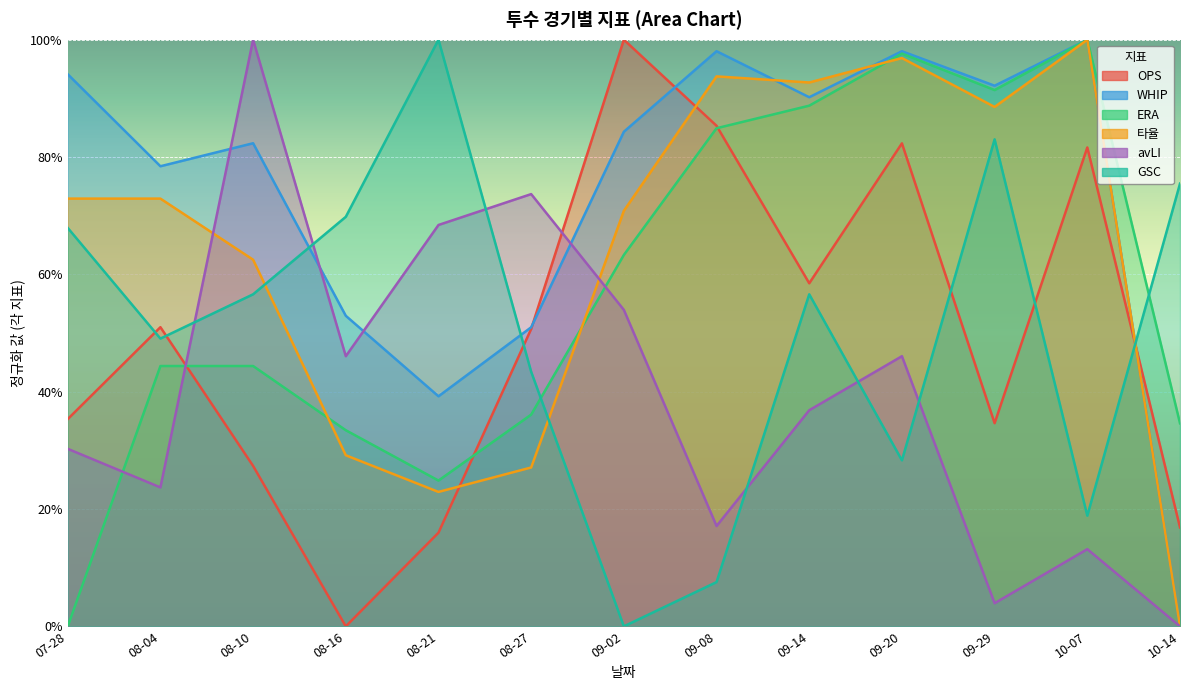

Rank the categories by avLI value from highest to lowest.

08-10, 08-27, 08-21, 09-02, 08-16, 09-20, 09-14, 07-28, 08-04, 09-08, 10-07, 09-29, 10-14